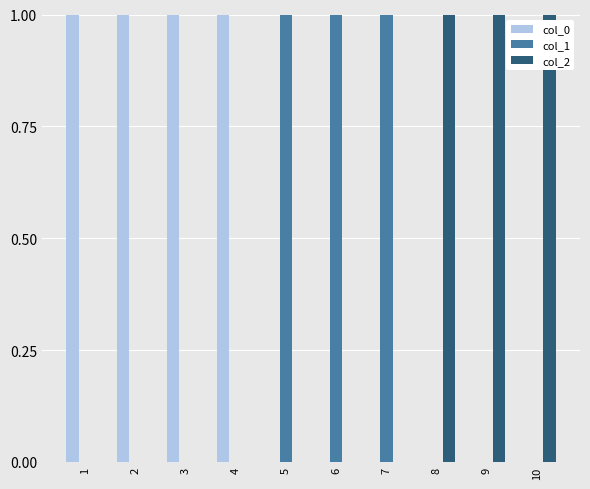

Which series has the largest total across all categories?

col_0